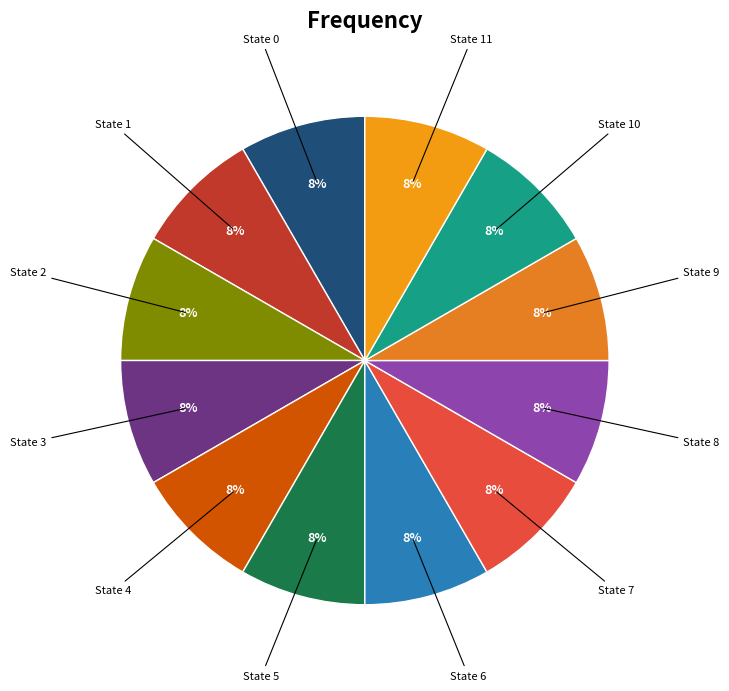

Does State 7 represent more than half of the total?

No